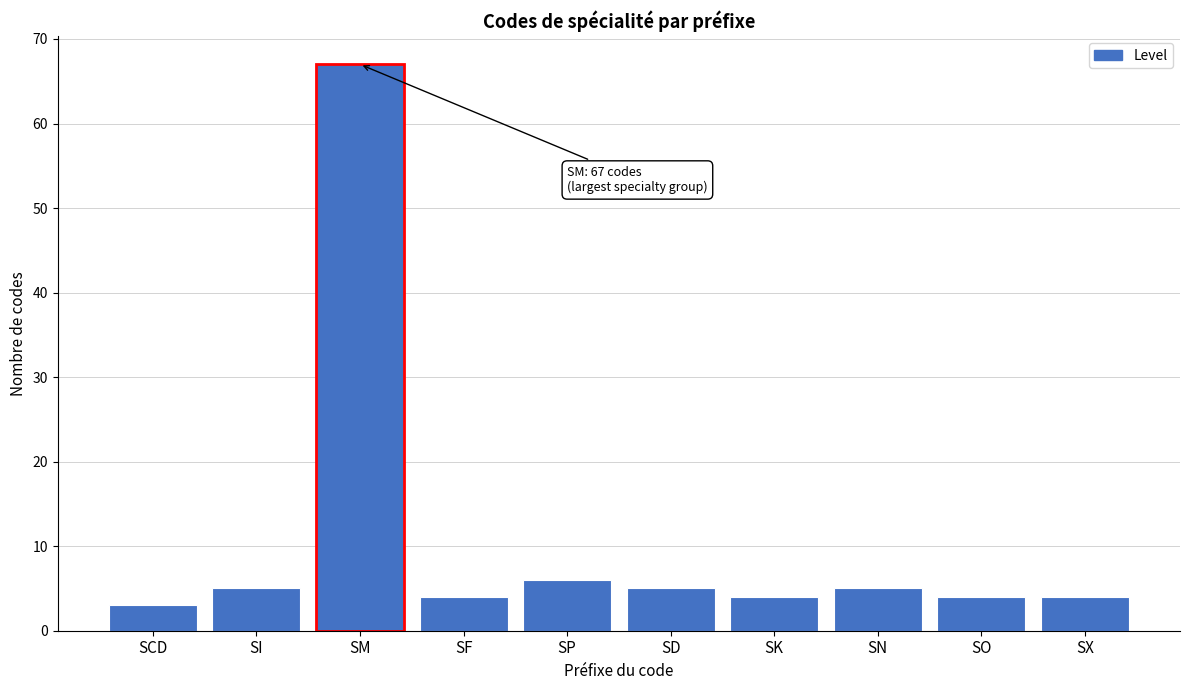

Reading left to right, list all the values displayed in this chart.

SCD=3	SI=5	SM=67	SF=4	SP=6	SD=5	SK=4	SN=5	SO=4	SX=4